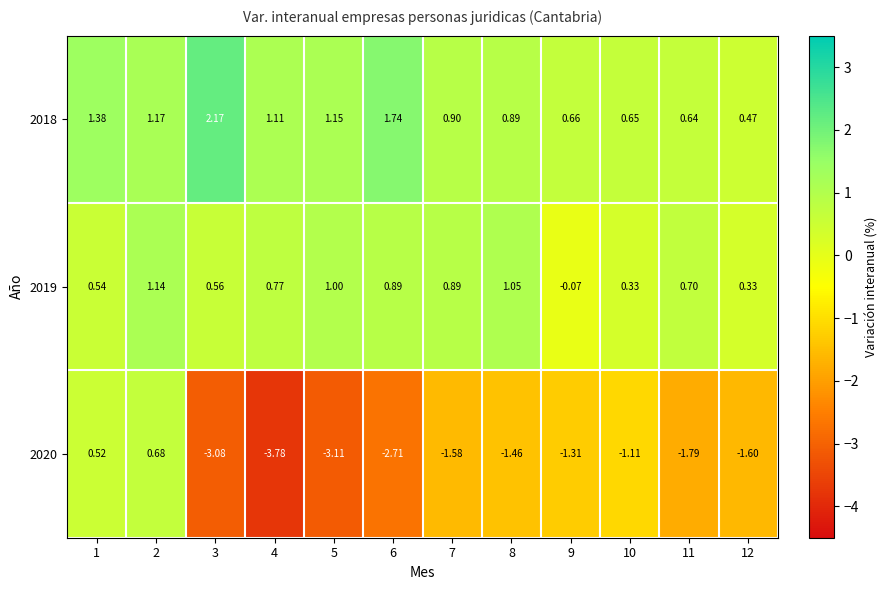

Between 2 and 4, which series saw the biggest shift?

2020